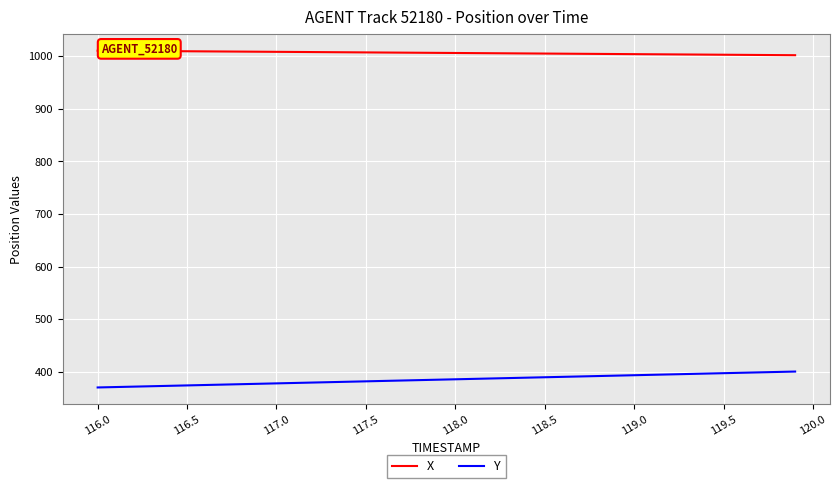

What are all the series names shown in the legend?

X, Y